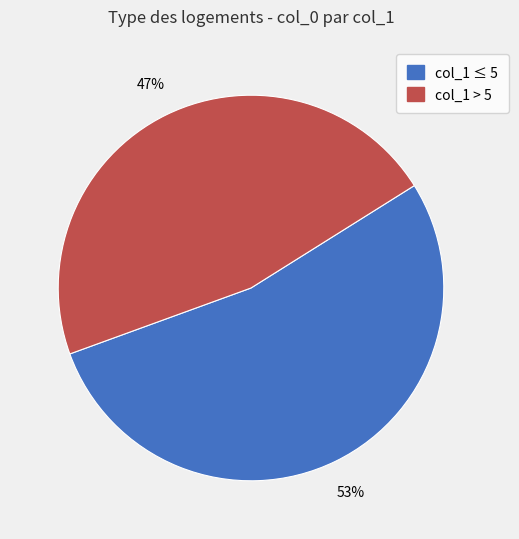

Is there a majority slice in this chart?

Yes